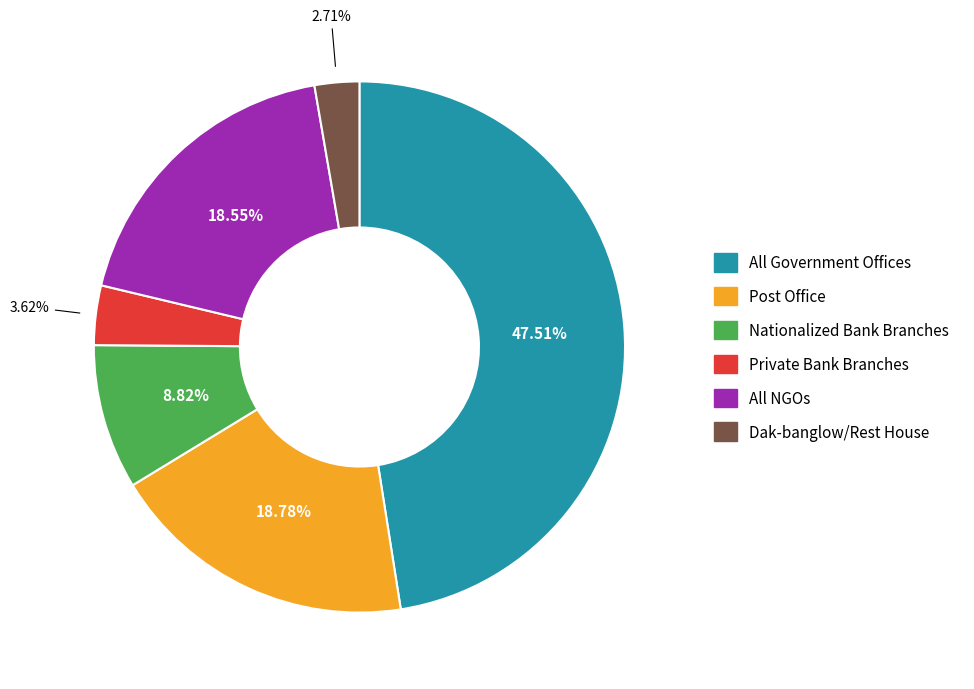

Which slice is the smallest?

Dak-banglow/Rest House